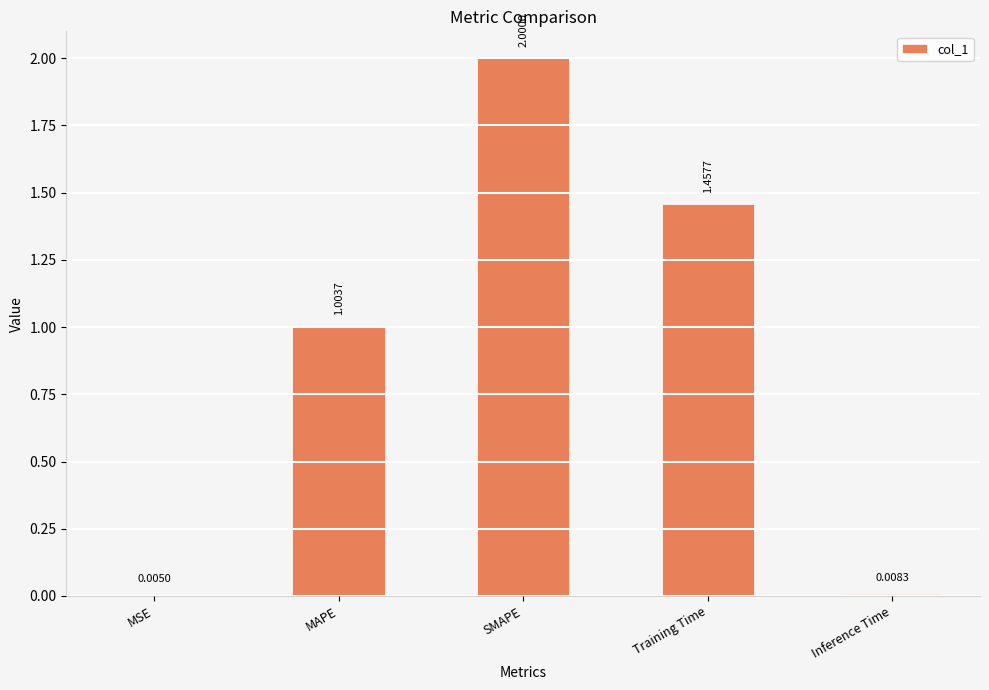

At which category does the chart reach its peak across all series?

SMAPE